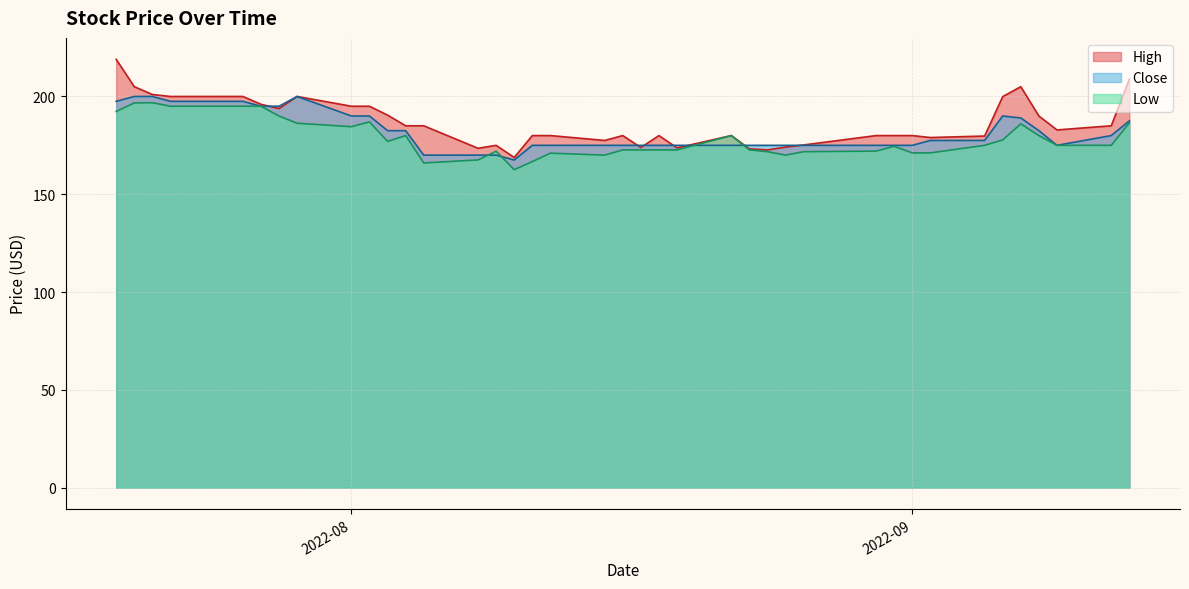

True or false: Low has a value of 288.4 at 2022-08-04.

False